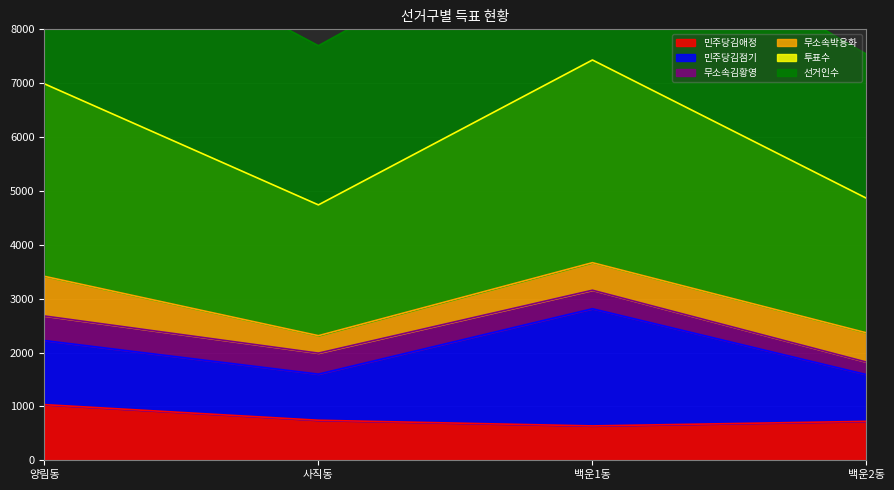

Between 백운1동 and 백운2동, which series saw the biggest shift?

선거인수